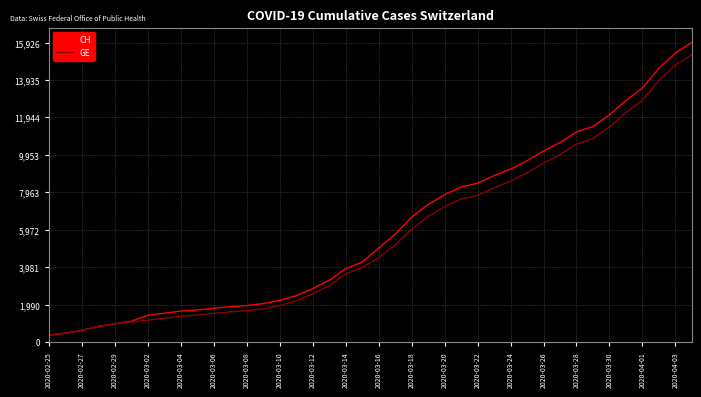

Rank the series by their average value, from highest to lowest.

CH, GE